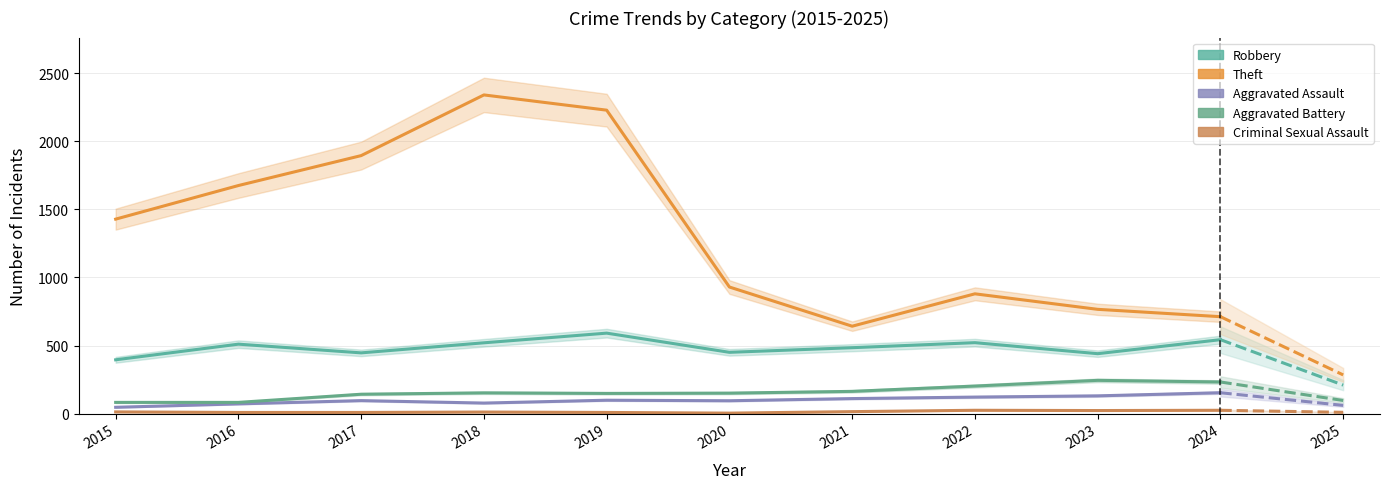

Which label corresponds to the largest value in the chart?

2018